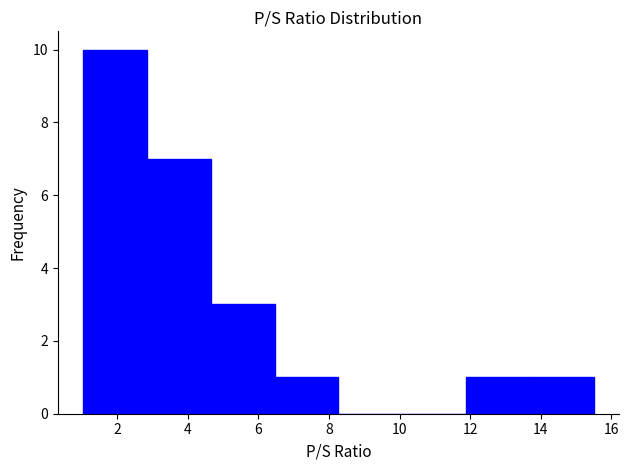

Reading left to right, list every bar in this chart as the range it spans on the x-axis followed by its height. Neither the bar edges nor the heights are printed on the chart, so give them approximately, as read against the axes.

1.0 to 2.8: 10
2.8 to 4.6: 7
4.6 to 6.4: 3
6.4 to 8.2: 1
8.2 to 10.0: 0
10.0 to 11.8: 0
11.8 to 13.6: 1
13.6 to 15.6: 1